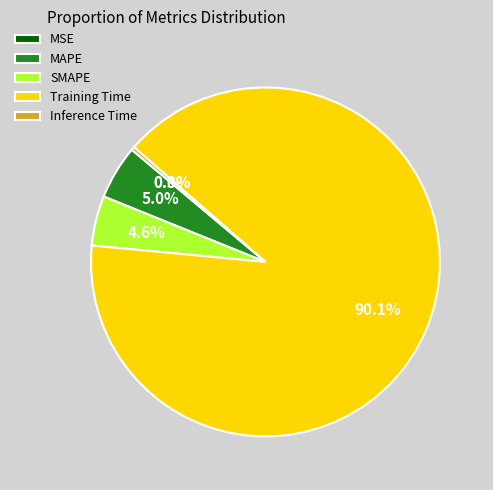

Is there any slice that represents more than half of the pie?

Yes